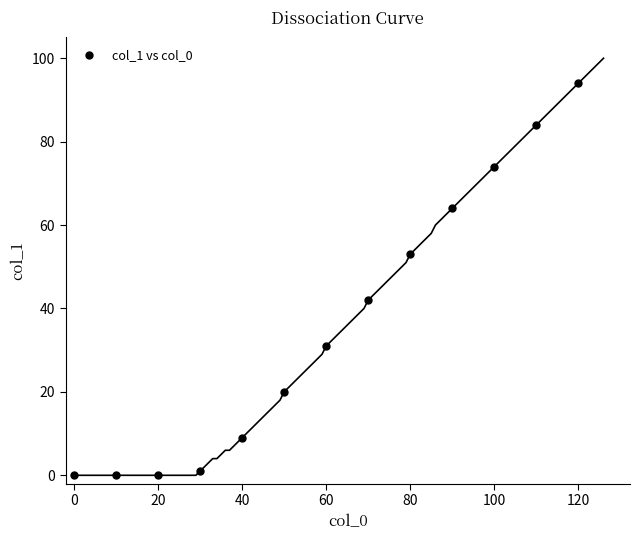

What is the range of X values (max minus min)?

120